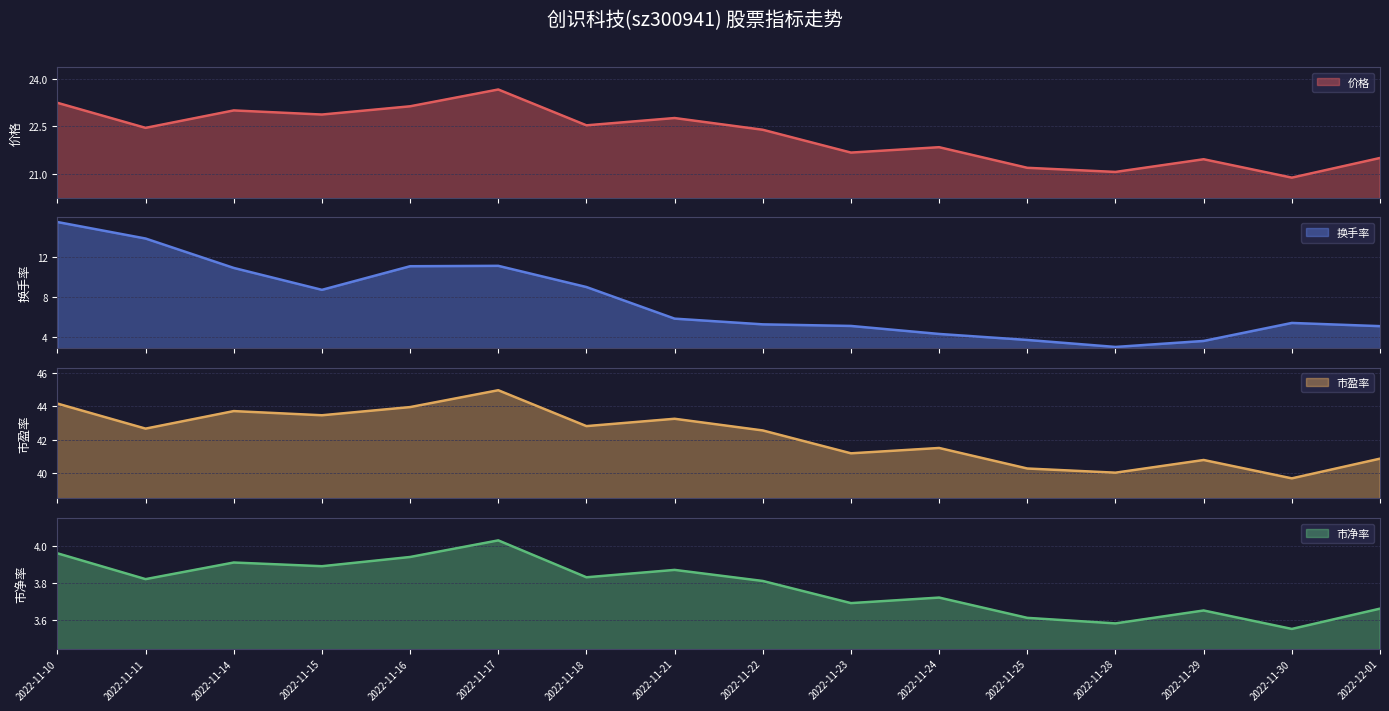

Reading left to right, extract all data points from this chart.

价格: 2022-11-10=23.2	2022-11-11=22.4	2022-11-14=23.0	2022-11-15=22.9	2022-11-16=23.1	2022-11-17=23.7	2022-11-18=22.5	2022-11-21=22.8	2022-11-22=22.4	2022-11-23=21.7	2022-11-24=21.8	2022-11-25=21.2	2022-11-28=21.1	2022-11-29=21.5	2022-11-30=20.9	2022-12-01=21.5
换手率: 2022-11-10=15.5	2022-11-11=13.9	2022-11-14=10.9	2022-11-15=8.8	2022-11-16=11.1	2022-11-17=11.2	2022-11-18=9.0	2022-11-21=5.9	2022-11-22=5.3	2022-11-23=5.1	2022-11-24=4.3	2022-11-25=3.7	2022-11-28=3.0	2022-11-29=3.6	2022-11-30=5.4	2022-12-01=5.1
市盈率: 2022-11-10=44.2	2022-11-11=42.7	2022-11-14=43.7	2022-11-15=43.5	2022-11-16=44.0	2022-11-17=45.0	2022-11-18=42.8	2022-11-21=43.2	2022-11-22=42.5	2022-11-23=41.2	2022-11-24=41.5	2022-11-25=40.3	2022-11-28=40.0	2022-11-29=40.8	2022-11-30=39.7	2022-12-01=40.9
市净率: 2022-11-10=4.0	2022-11-11=3.8	2022-11-14=3.9	2022-11-15=3.9	2022-11-16=3.9	2022-11-17=4.0	2022-11-18=3.8	2022-11-21=3.9	2022-11-22=3.8	2022-11-23=3.7	2022-11-24=3.7	2022-11-25=3.6	2022-11-28=3.6	2022-11-29=3.6	2022-11-30=3.5	2022-12-01=3.7